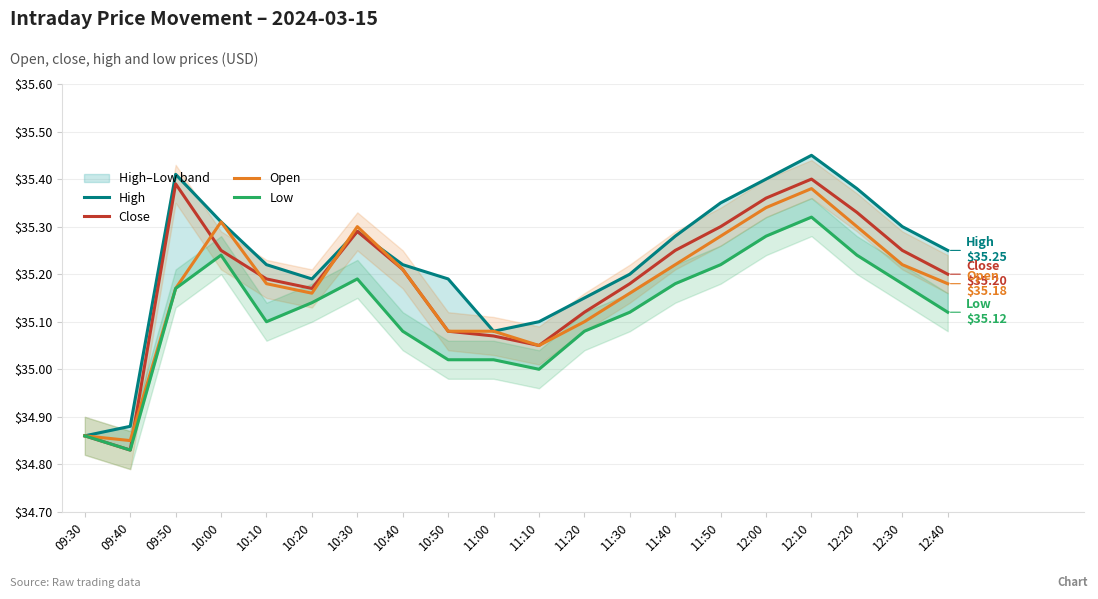

What is the difference between the second highest and second lowest values in the Open series?

0.5